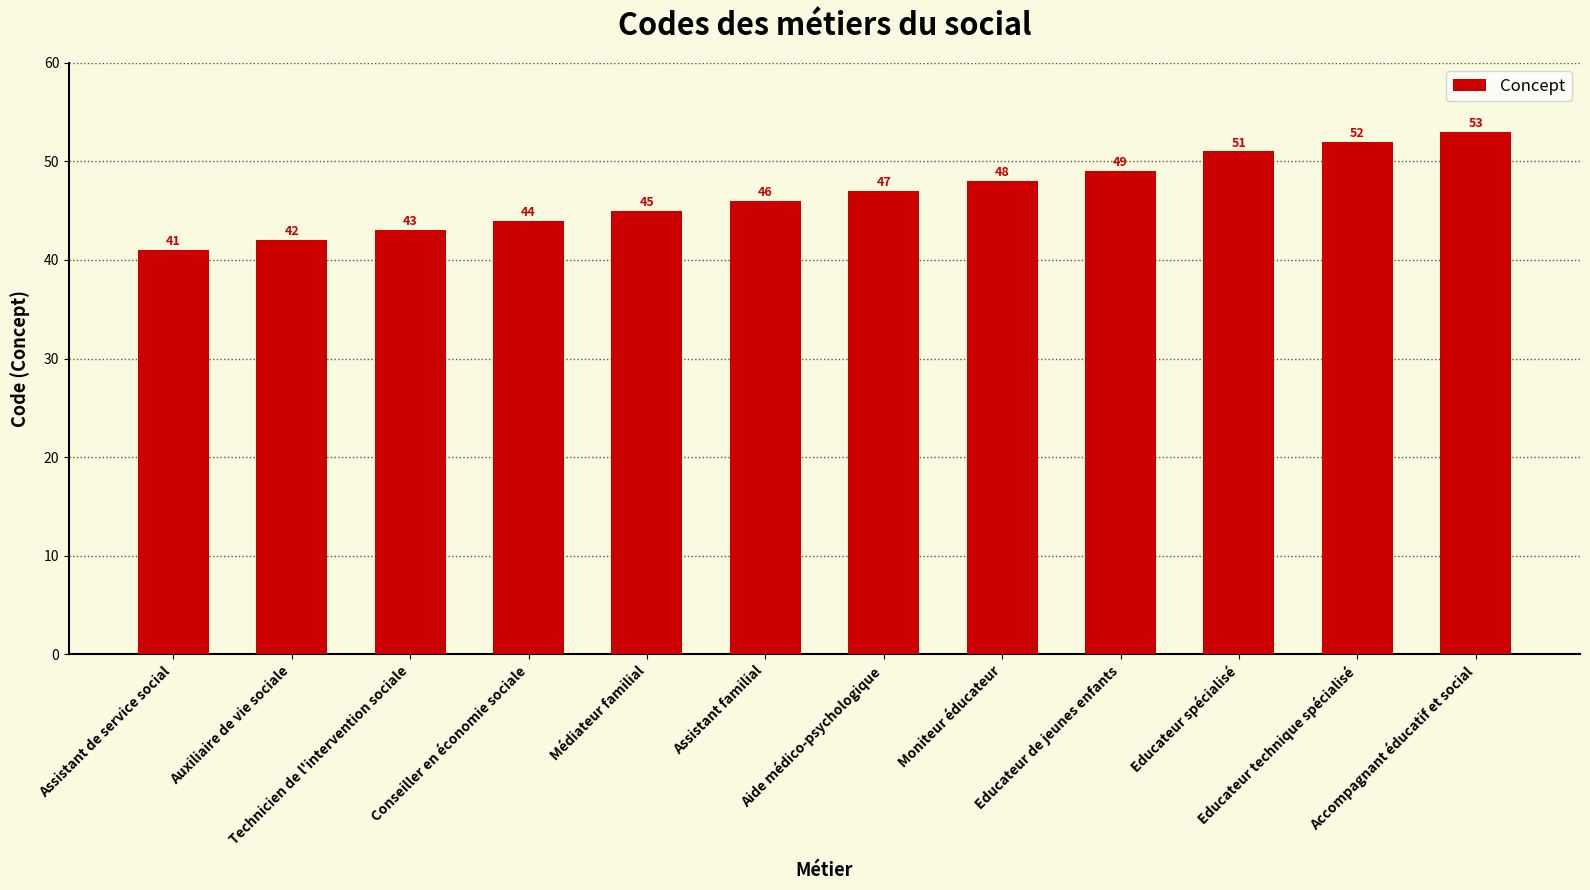

The chart shows a value of 34 at Educateur de jeunes enfants. True or false?

False